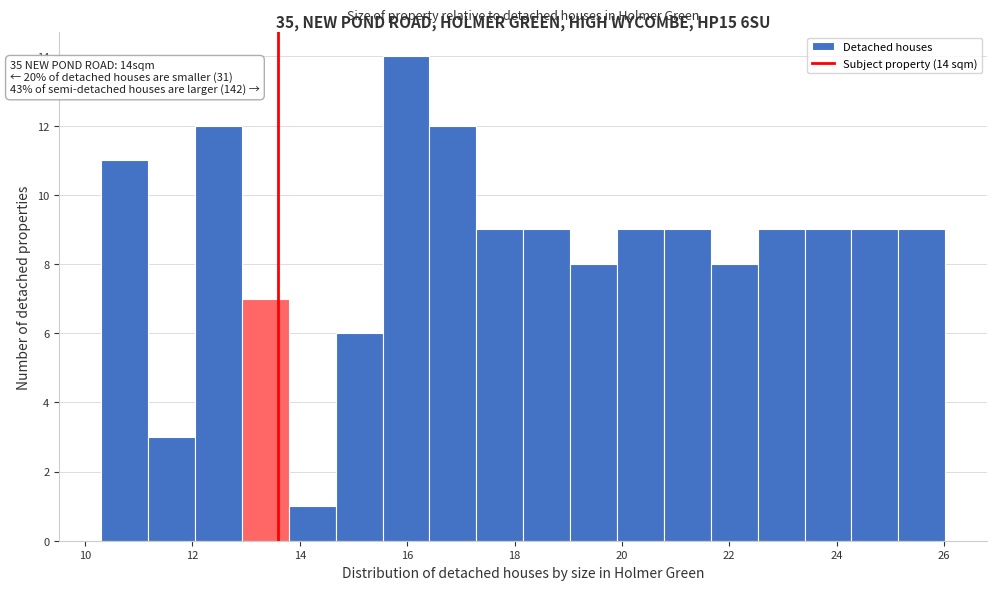

Which range on the x-axis has the tallest bar?

15.6 to 16.4